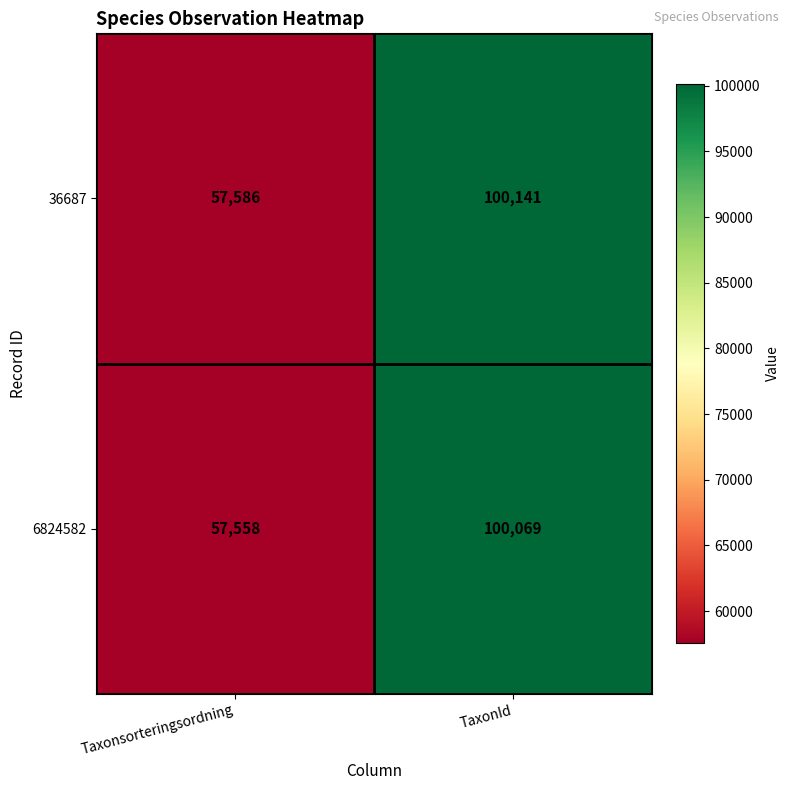

The value of 36687 at TaxonId is 100141. True or false?

True